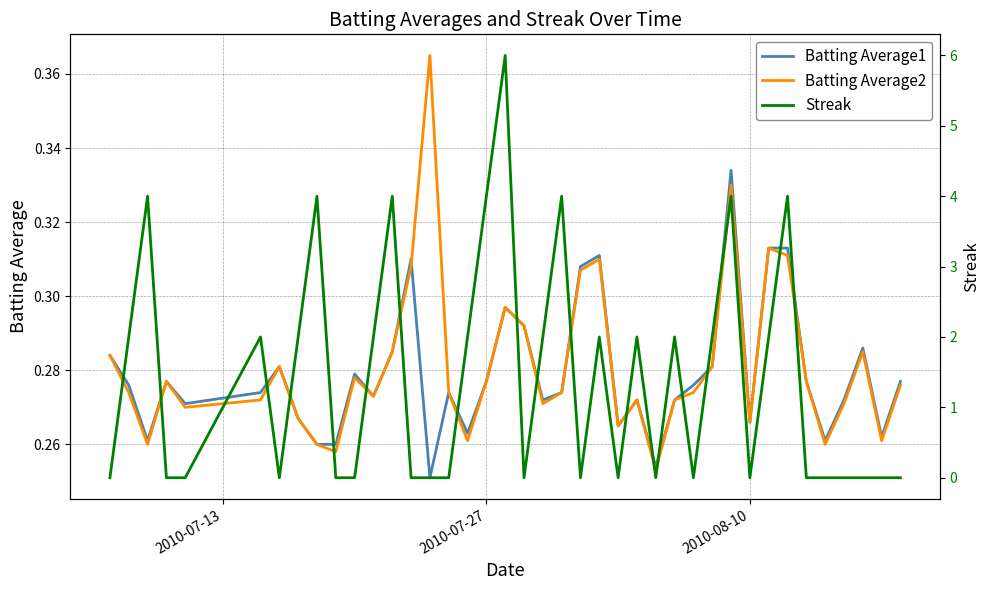

True or false: Streak has more than 0 points higher than both neighbors.

True